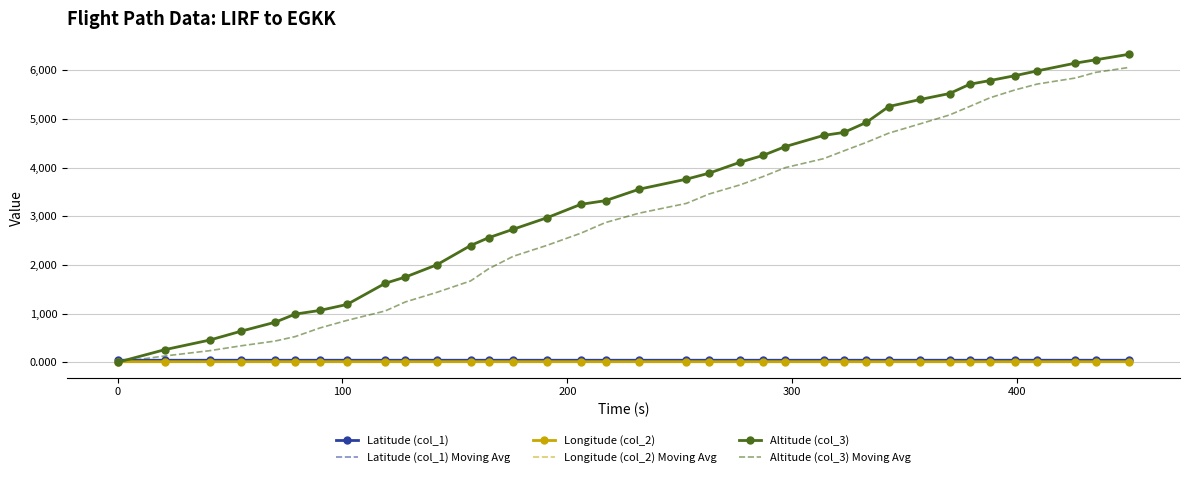

Which series has the largest total across all categories?

Altitude (col_3)